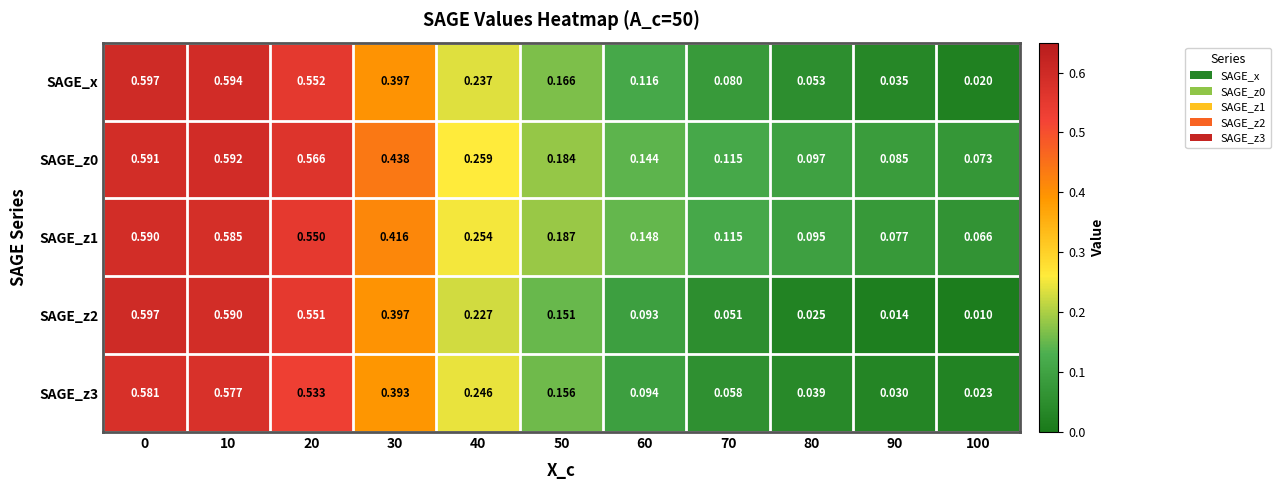

Which series changed the most between 20 and 30?

SAGE_x